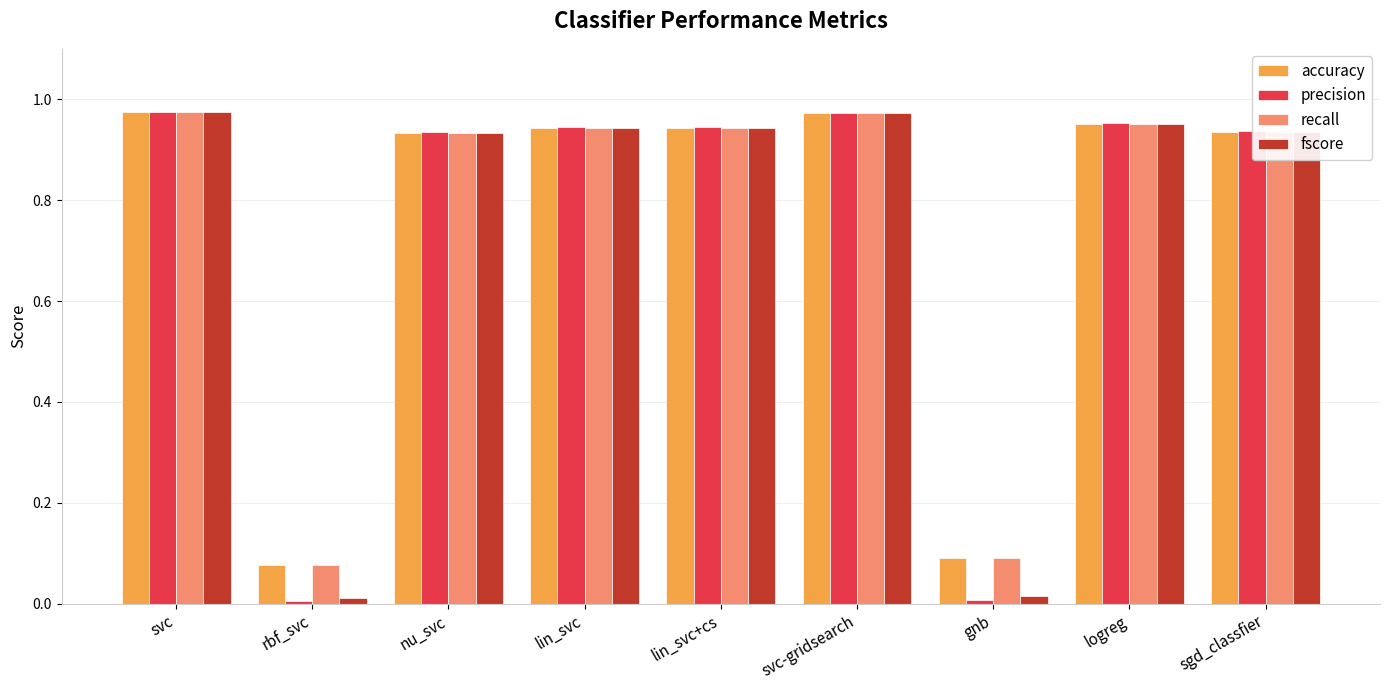

What is the total value across all series at svc?

3.9